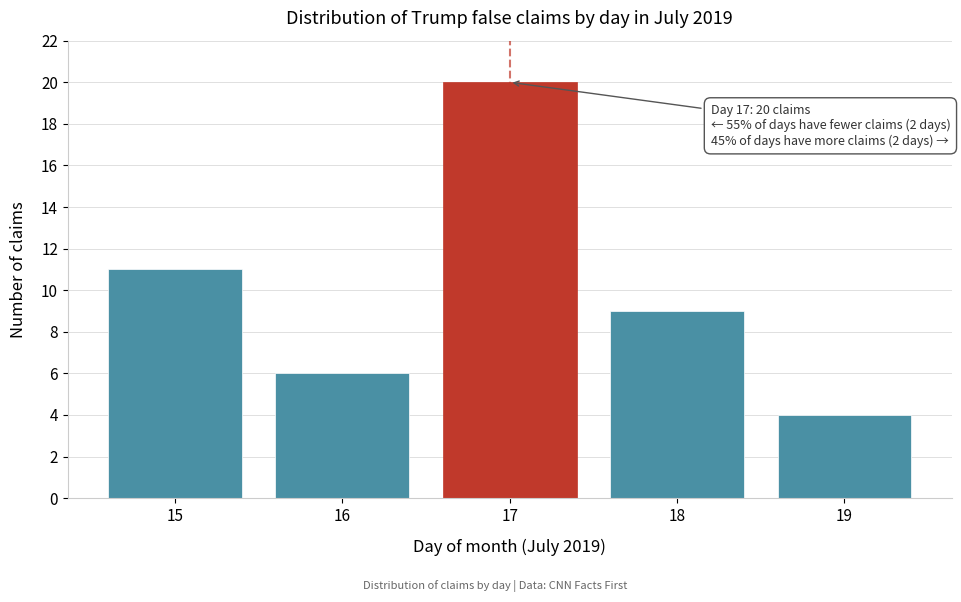

Reading right to left, what are all the values shown in this chart?

19=4	18=9	17=20	16=6	15=11